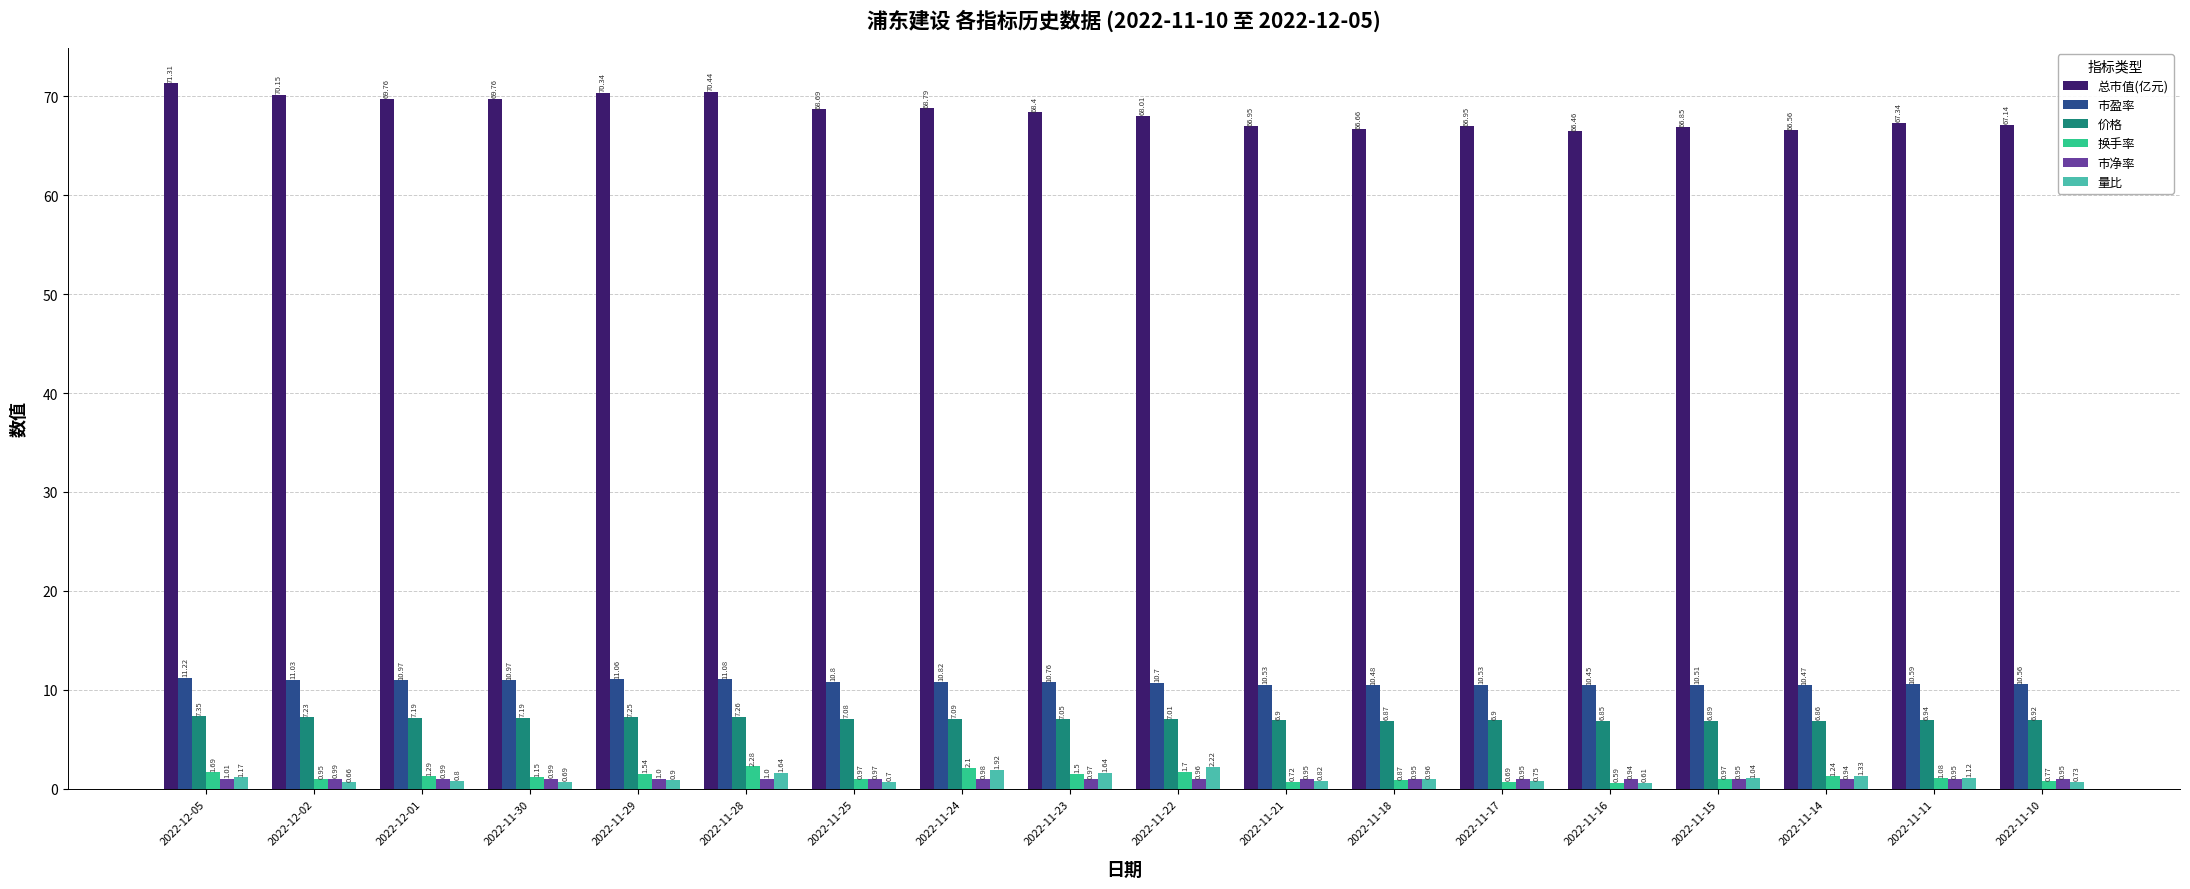

Which series changed the most between 2022-12-02 and 2022-11-24?

总市值(亿元)